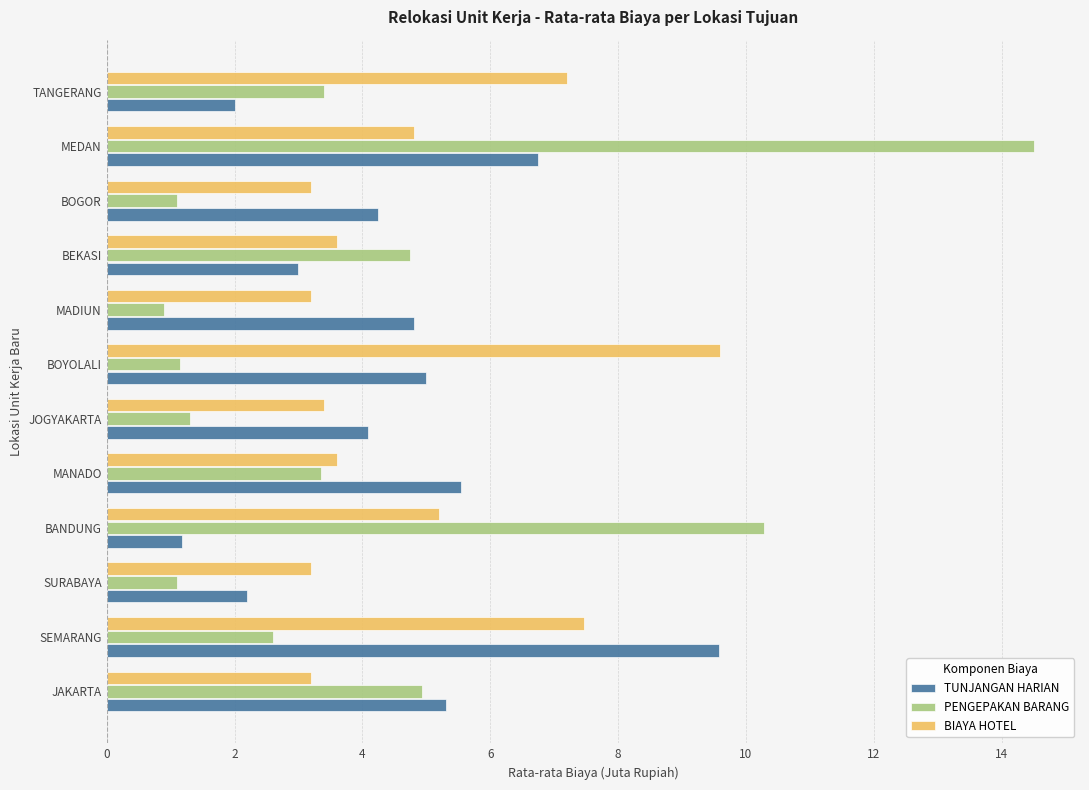

Is the value of PENGEPAKAN BARANG at BANDUNG greater than the value of BIAYA HOTEL at MANADO?

Yes